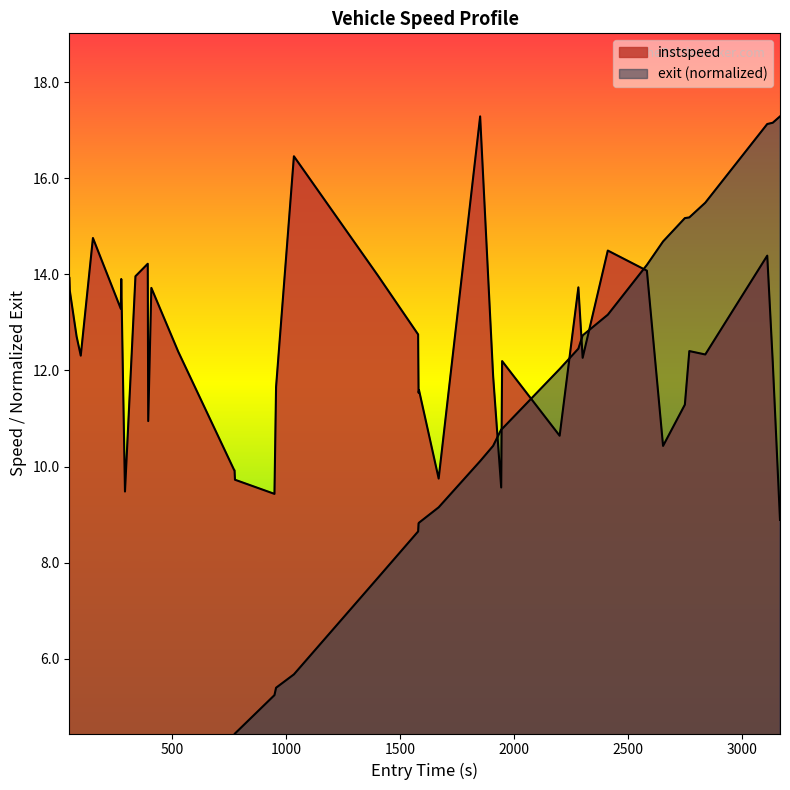

How many data points in instspeed are above 12?

24